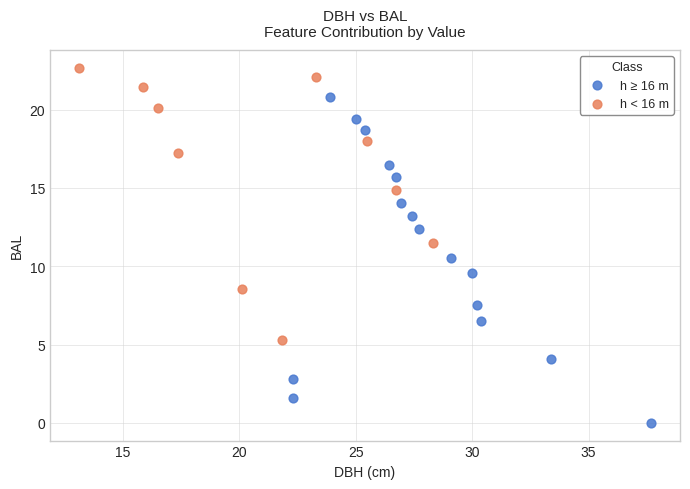

Which series has the widest spread of Y values?

h ≥ 16 m